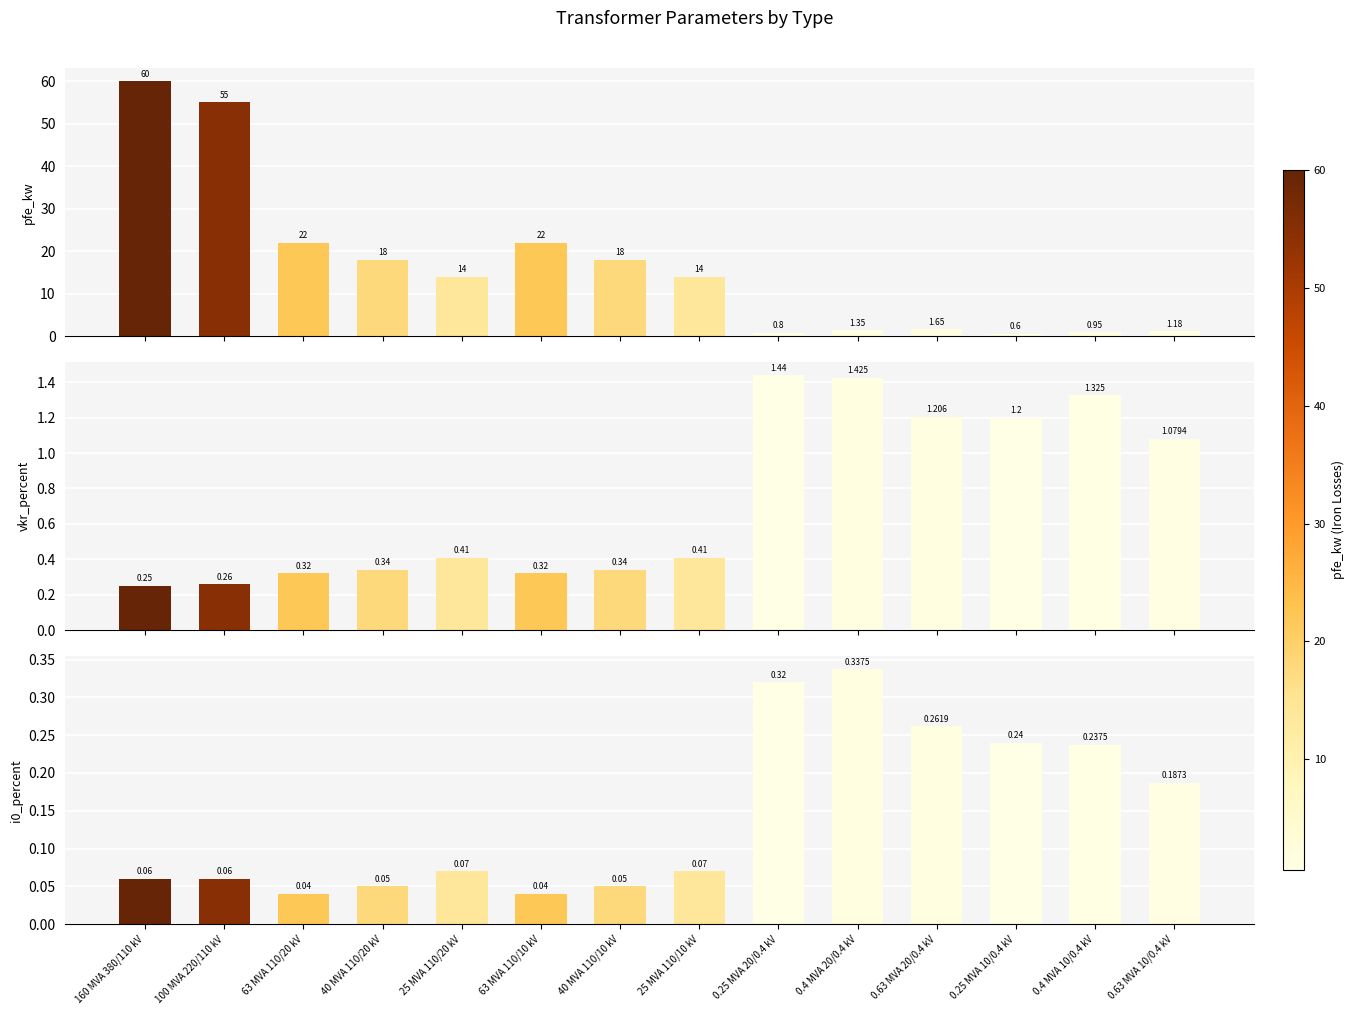

What position from the right is 25 MVA 110/20 kV?

10